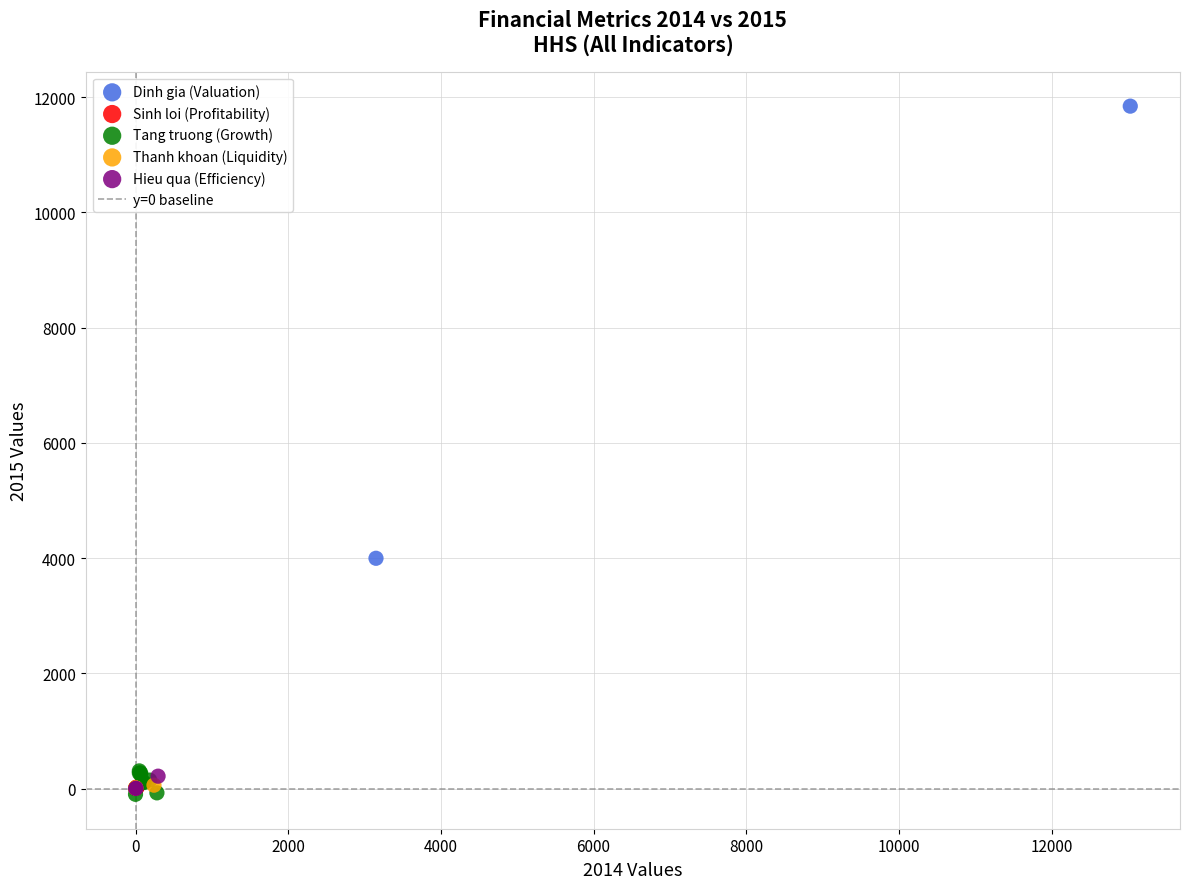

Which series has the widest spread of Y values?

Dinh gia (Valuation)